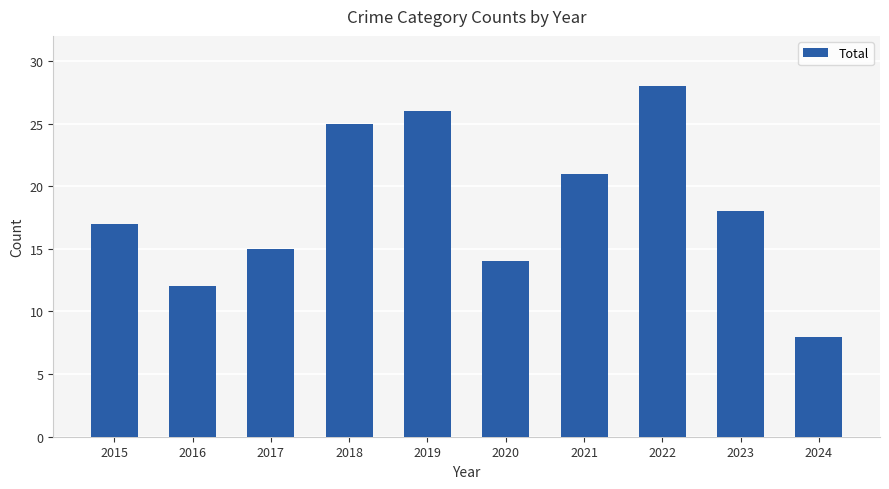

Read the value at 2024, to the nearest 10.

10